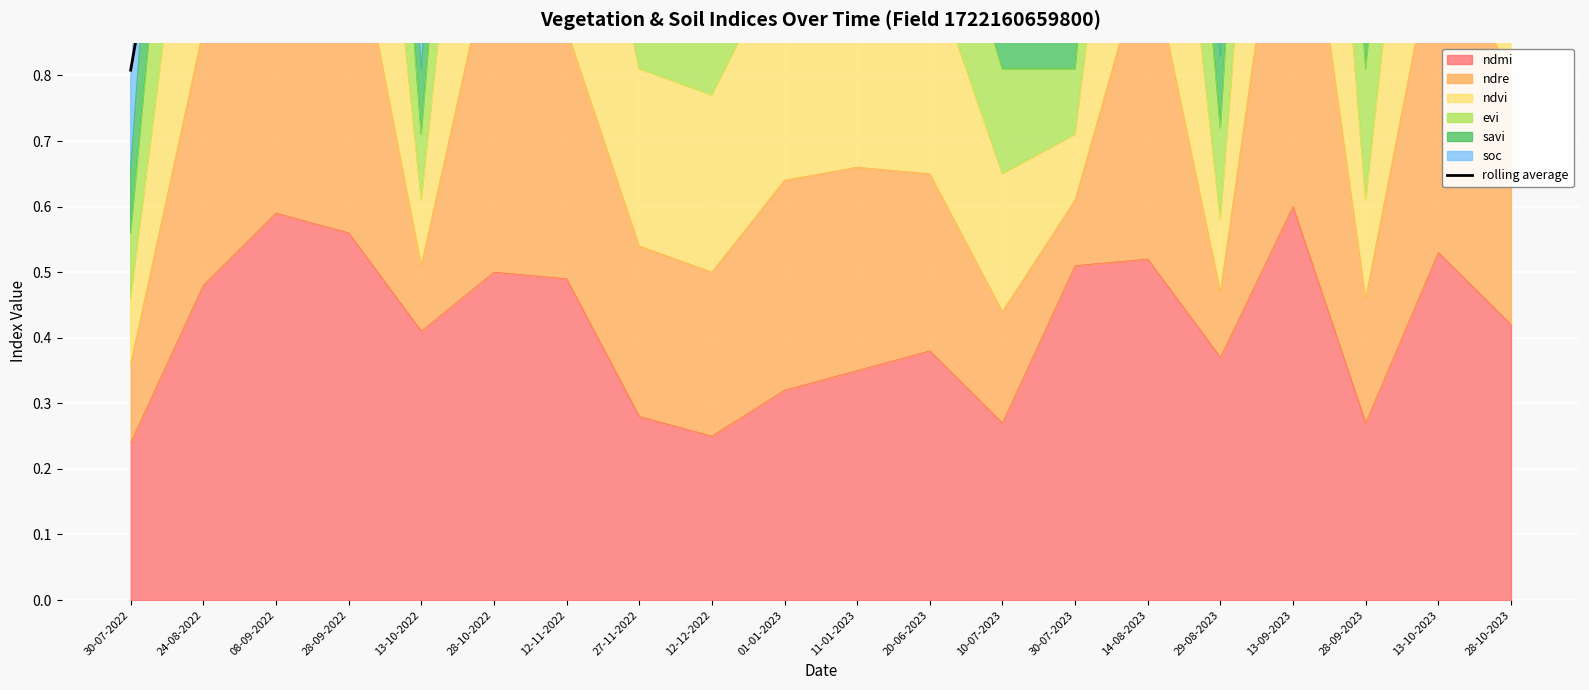

Is it true that ndmi equals 0.1 at 24-08-2022?

False